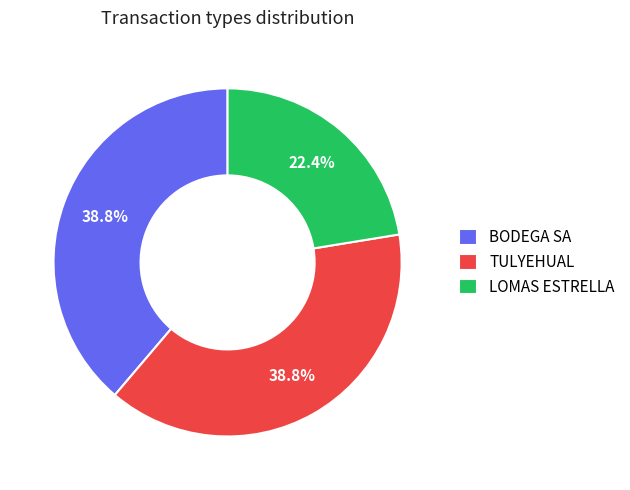

What percentage is NOT represented by LOMAS ESTRELLA?

77.6%